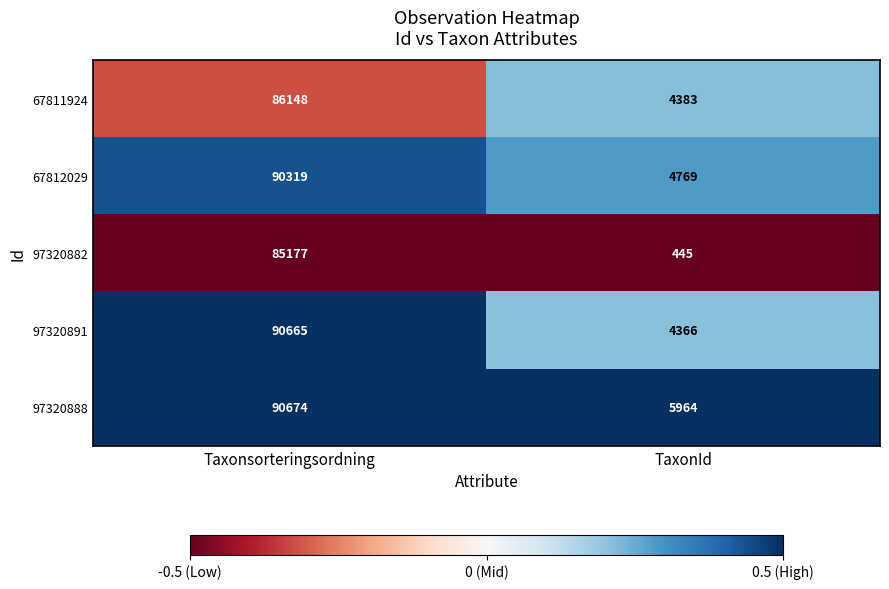

What is the difference between the highest and lowest values at Taxonsorteringsordning?

5497